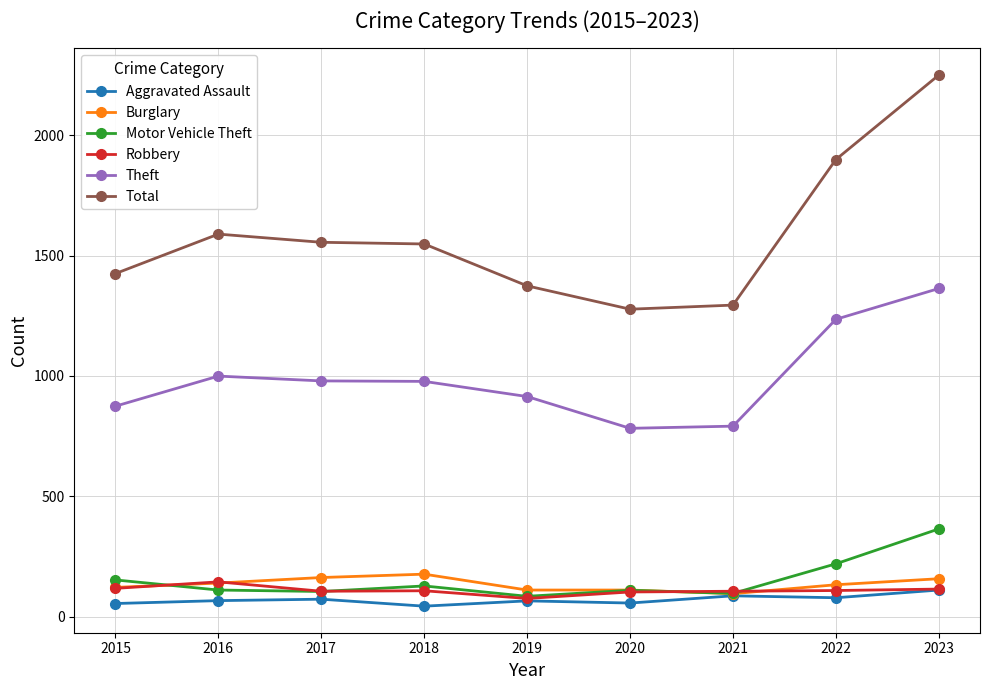

What is the value of the Aggravated Assault point at the 3rd from the left?

72